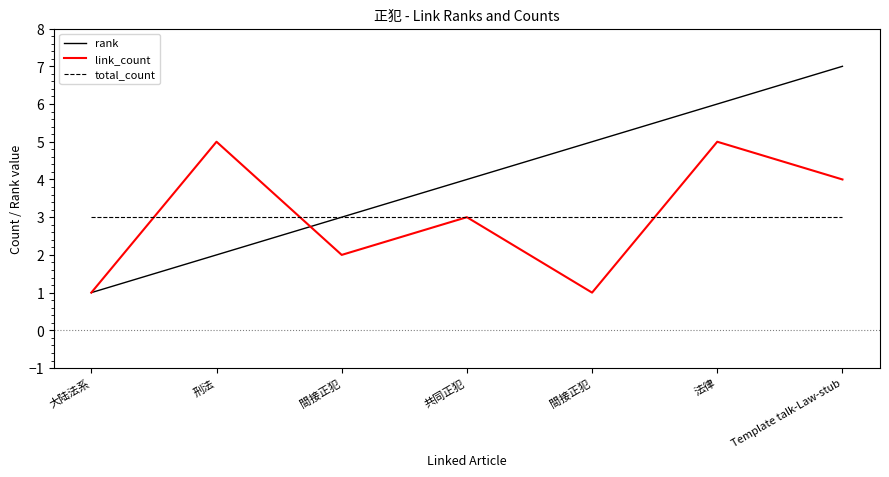

What are all the series names shown in the legend?

rank, link_count, total_count